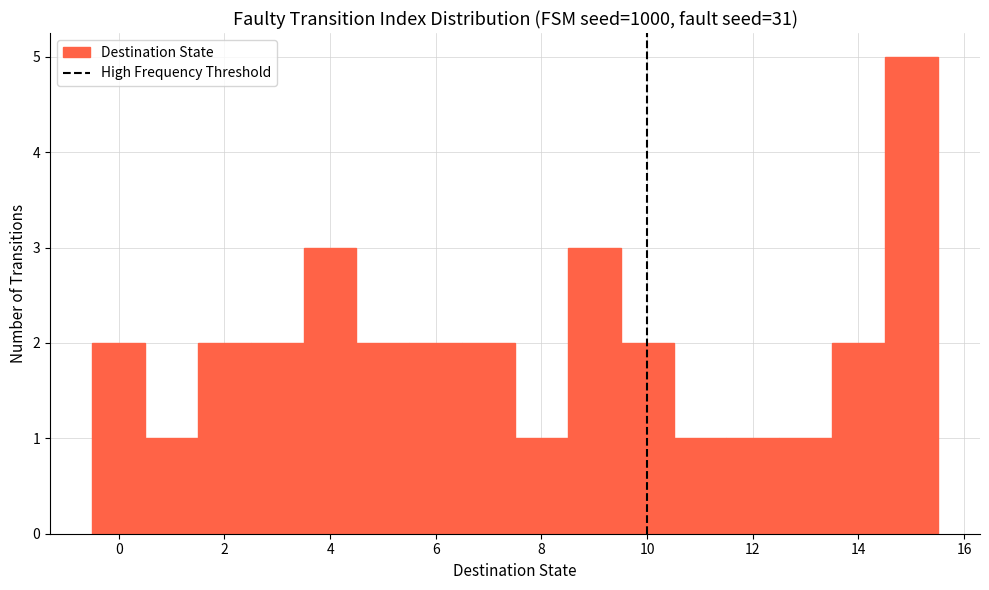

Reading left to right, transcribe this chart: for each bar, give the range it covers on the x-axis and its height. Neither the bar edges nor the heights are printed on the chart, so give them approximately, as read against the axes.

-0.5 to 0.5: 2
0.5 to 1.5: 1
1.5 to 2.5: 2
2.5 to 3.5: 2
3.5 to 4.5: 3
4.5 to 5.5: 2
5.5 to 6.5: 2
6.5 to 7.5: 2
7.5 to 8.5: 1
8.5 to 9.5: 3
9.5 to 10.5: 2
10.5 to 11.5: 1
11.5 to 12.5: 1
12.5 to 13.5: 1
13.5 to 14.5: 2
14.5 to 15.5: 5